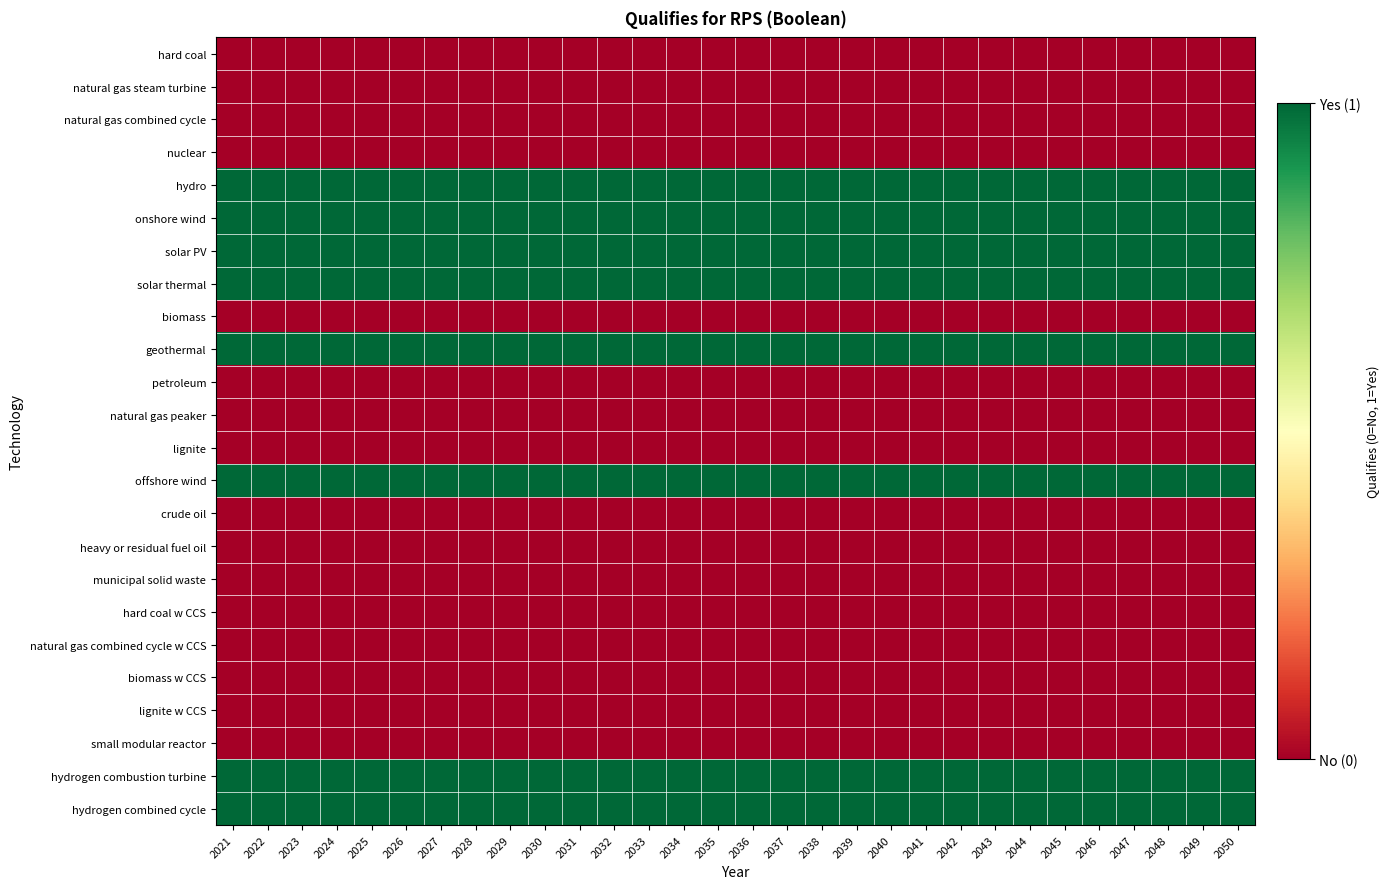

Which has a higher value, 2038 or 2031?

2038